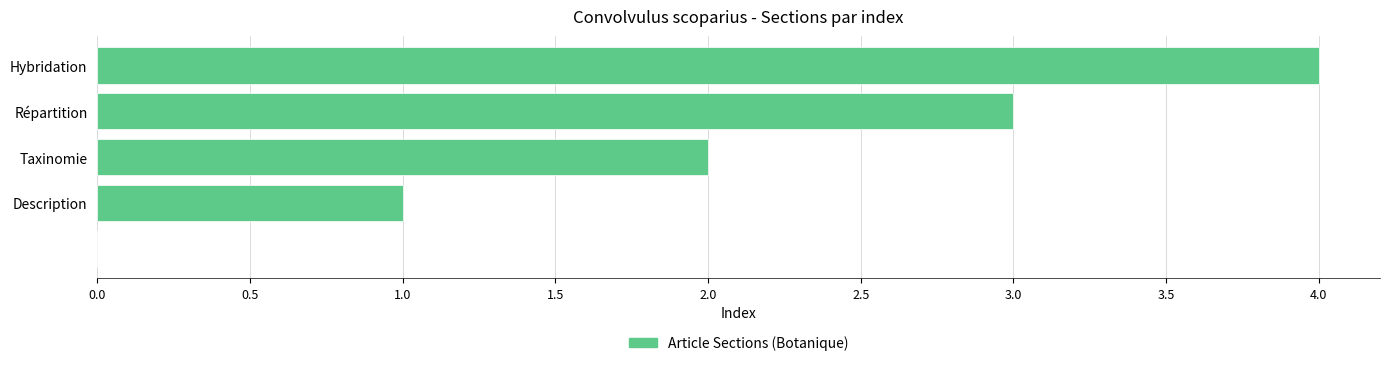

How many series are shown in this chart?

1